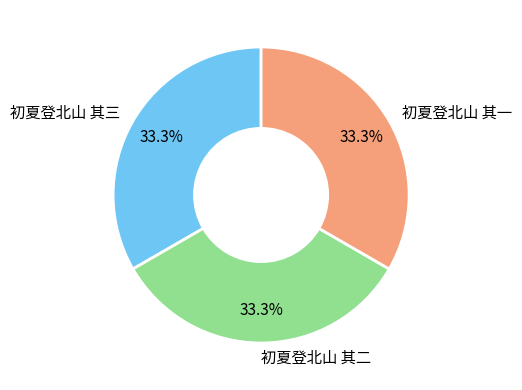

Do 初夏登北山 其三 and 初夏登北山 其一 together represent more than half of the pie?

Yes